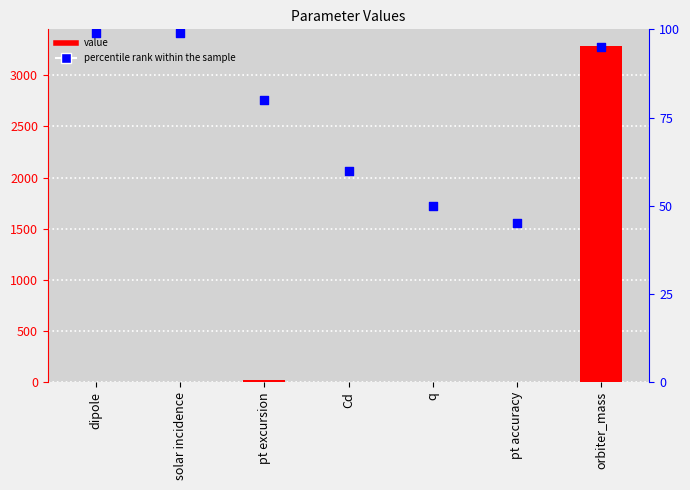

Which series has the largest total across all categories?

value